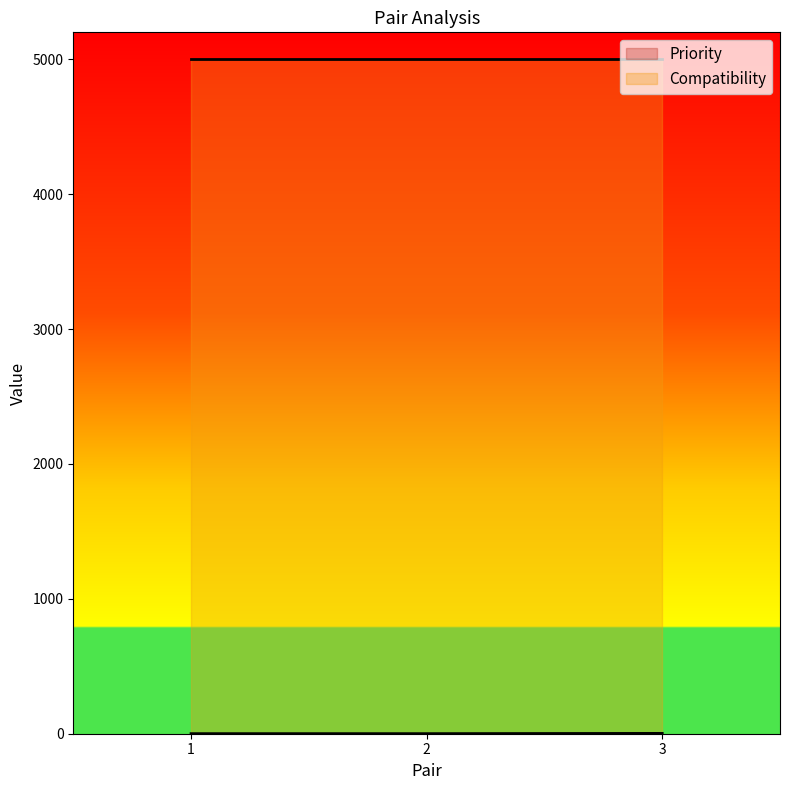

True or false: the data shows 1 at 3.

False